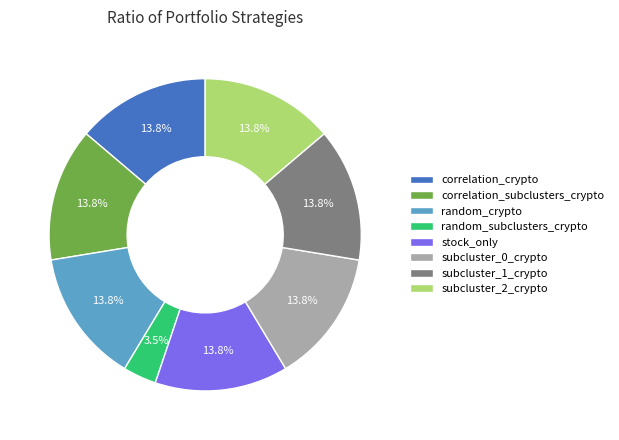

Does subcluster_1_crypto represent more than half of the total?

No